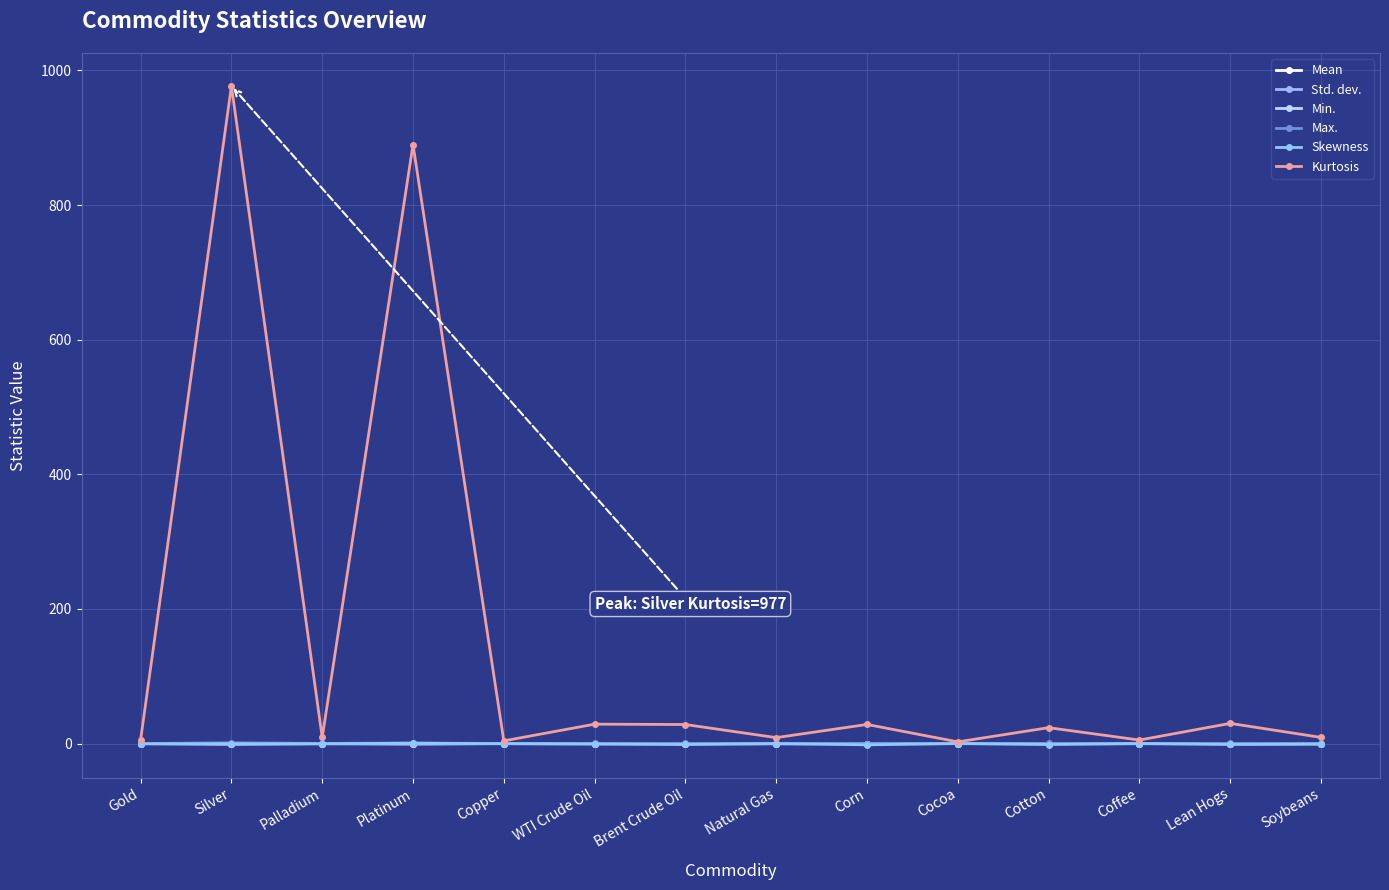

Does the chart have visible grid lines?

Yes